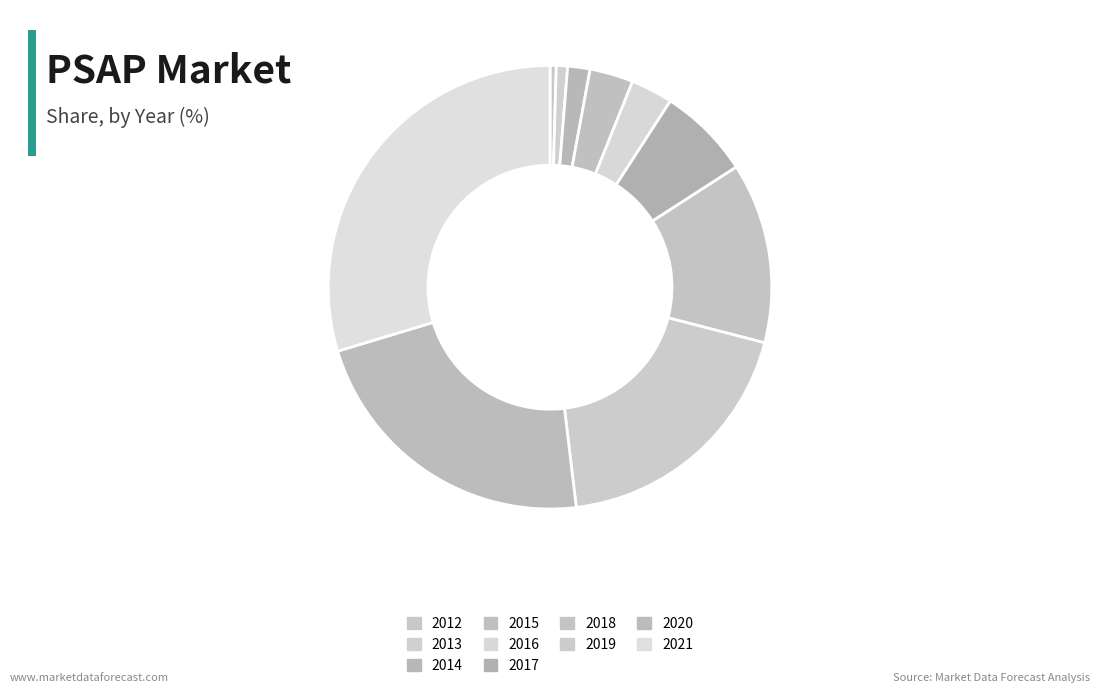

How many slices are in this pie chart?

10